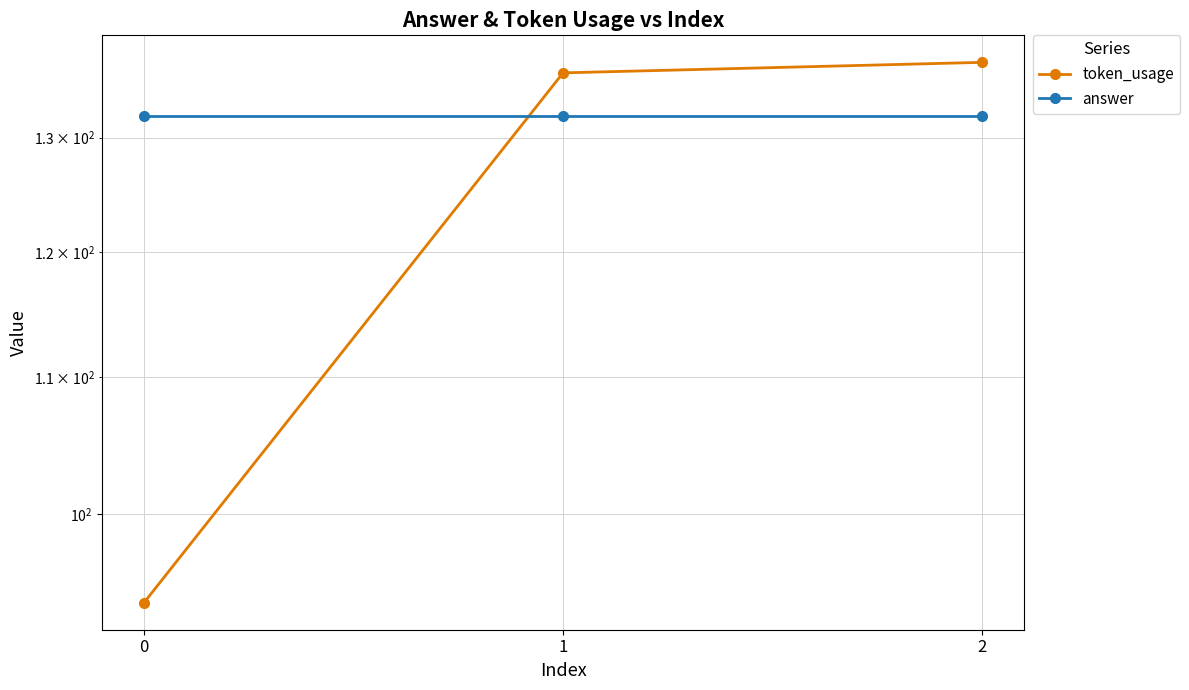

At 0, list the series in order from largest to smallest.

answer, token_usage